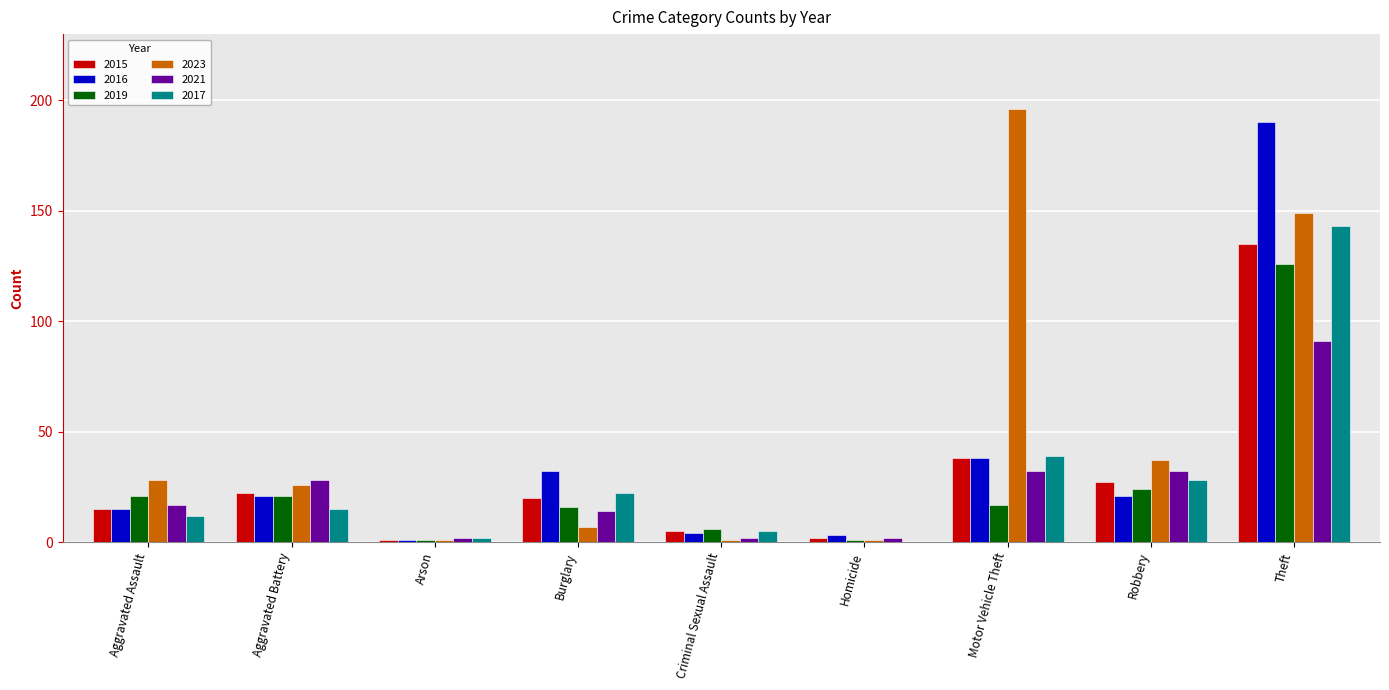

At which label does 2019 reach its peak?

Theft